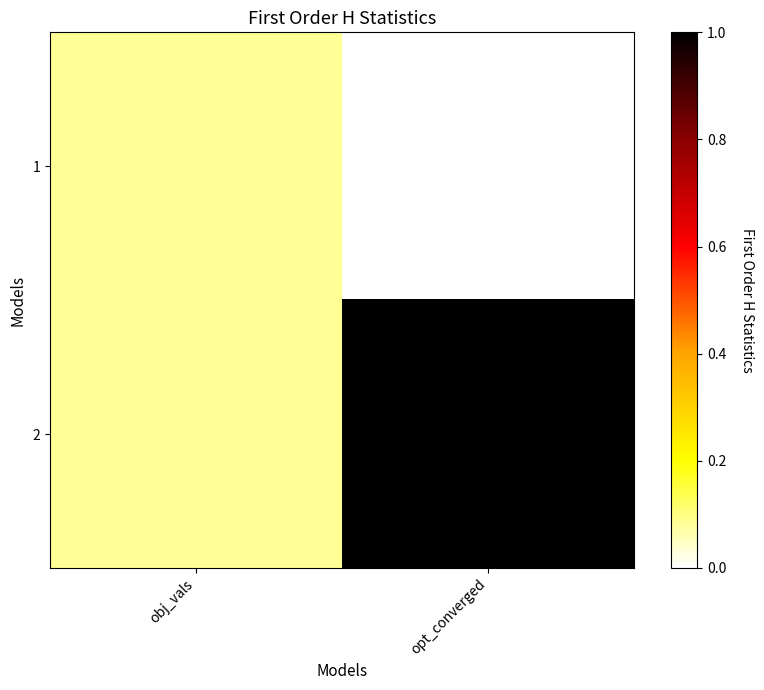

At which category is the sum across all series the highest?

opt_converged